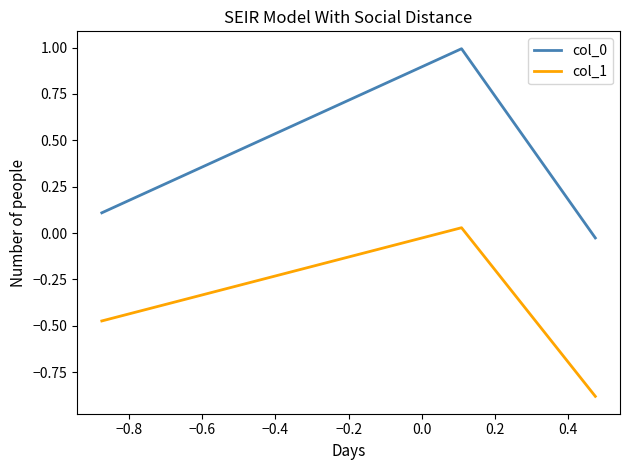

What is the minimum value shown in the chart?

-0.9